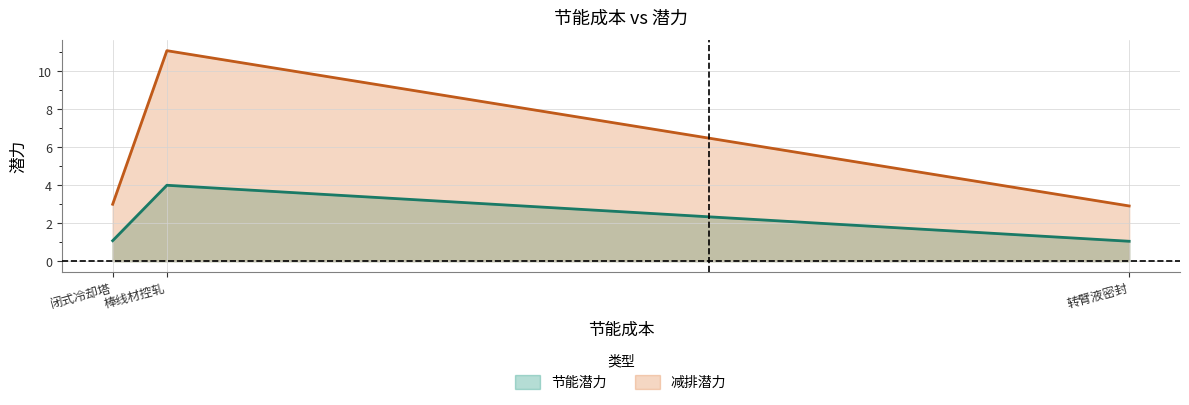

How many lines are shown in the chart?

2